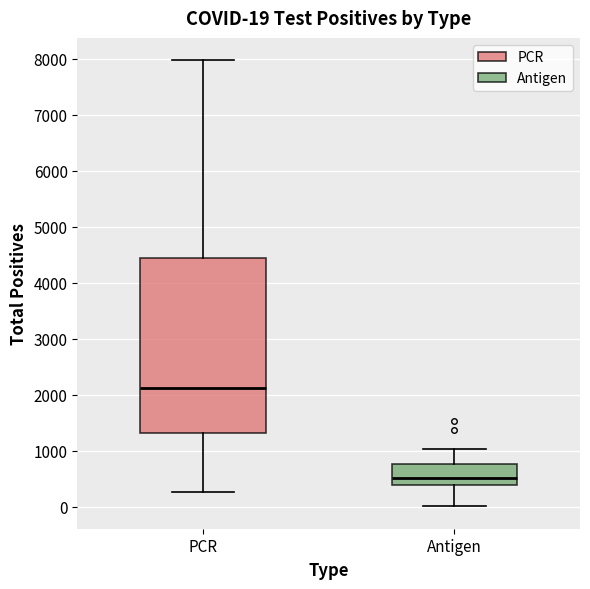

Which box's median line is the highest?

PCR